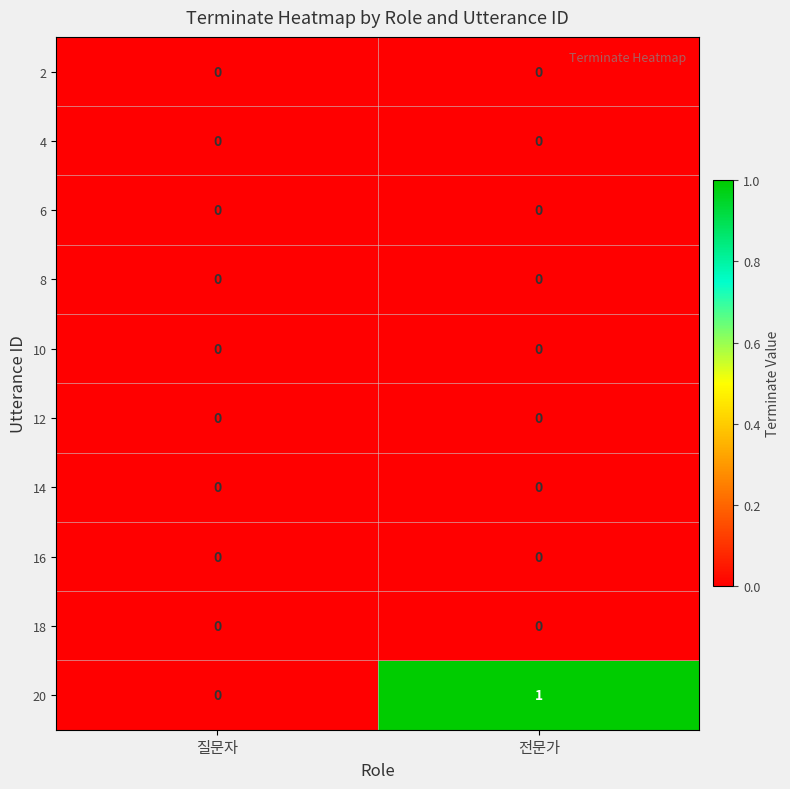

Reading left to right, transcribe all the data shown in this chart.

2: 질문자=0	전문가=0
4: 질문자=0	전문가=0
6: 질문자=0	전문가=0
8: 질문자=0	전문가=0
10: 질문자=0	전문가=0
12: 질문자=0	전문가=0
14: 질문자=0	전문가=0
16: 질문자=0	전문가=0
18: 질문자=0	전문가=0
20: 질문자=0	전문가=1